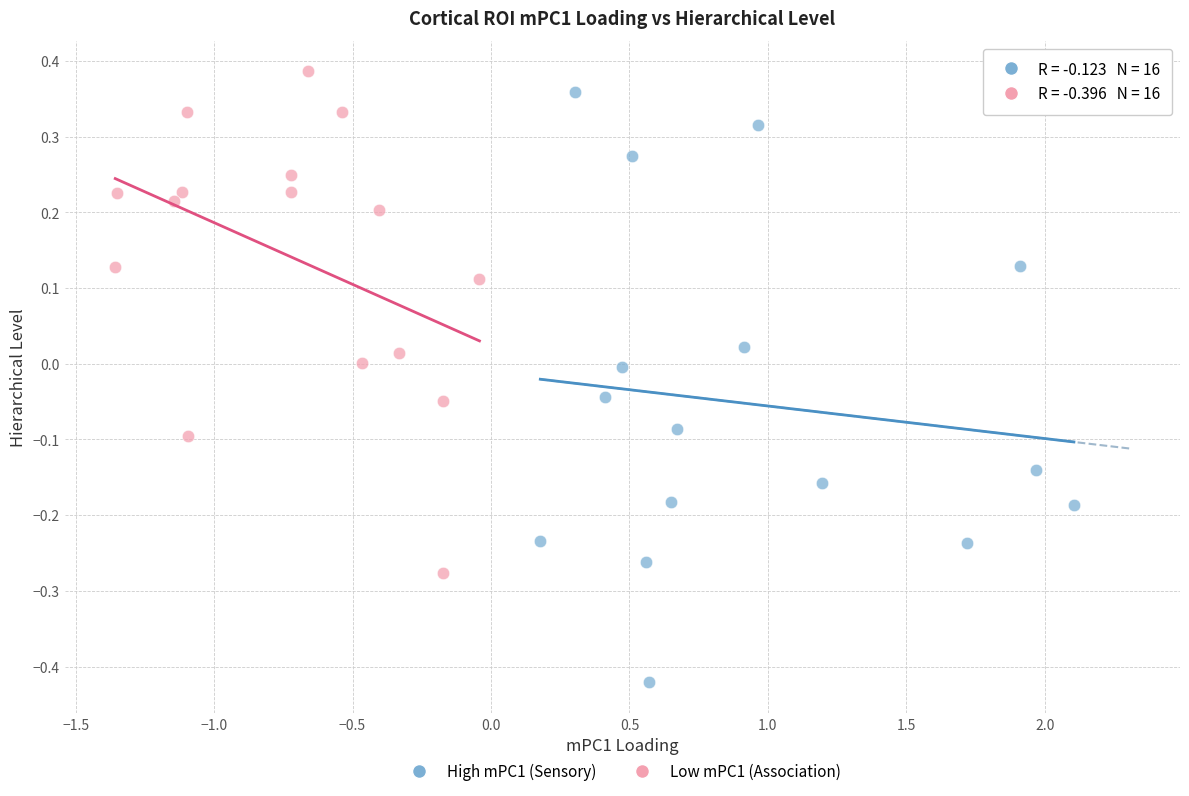

Which series reaches the minimum Y coordinate?

High mPC1 (Sensory)